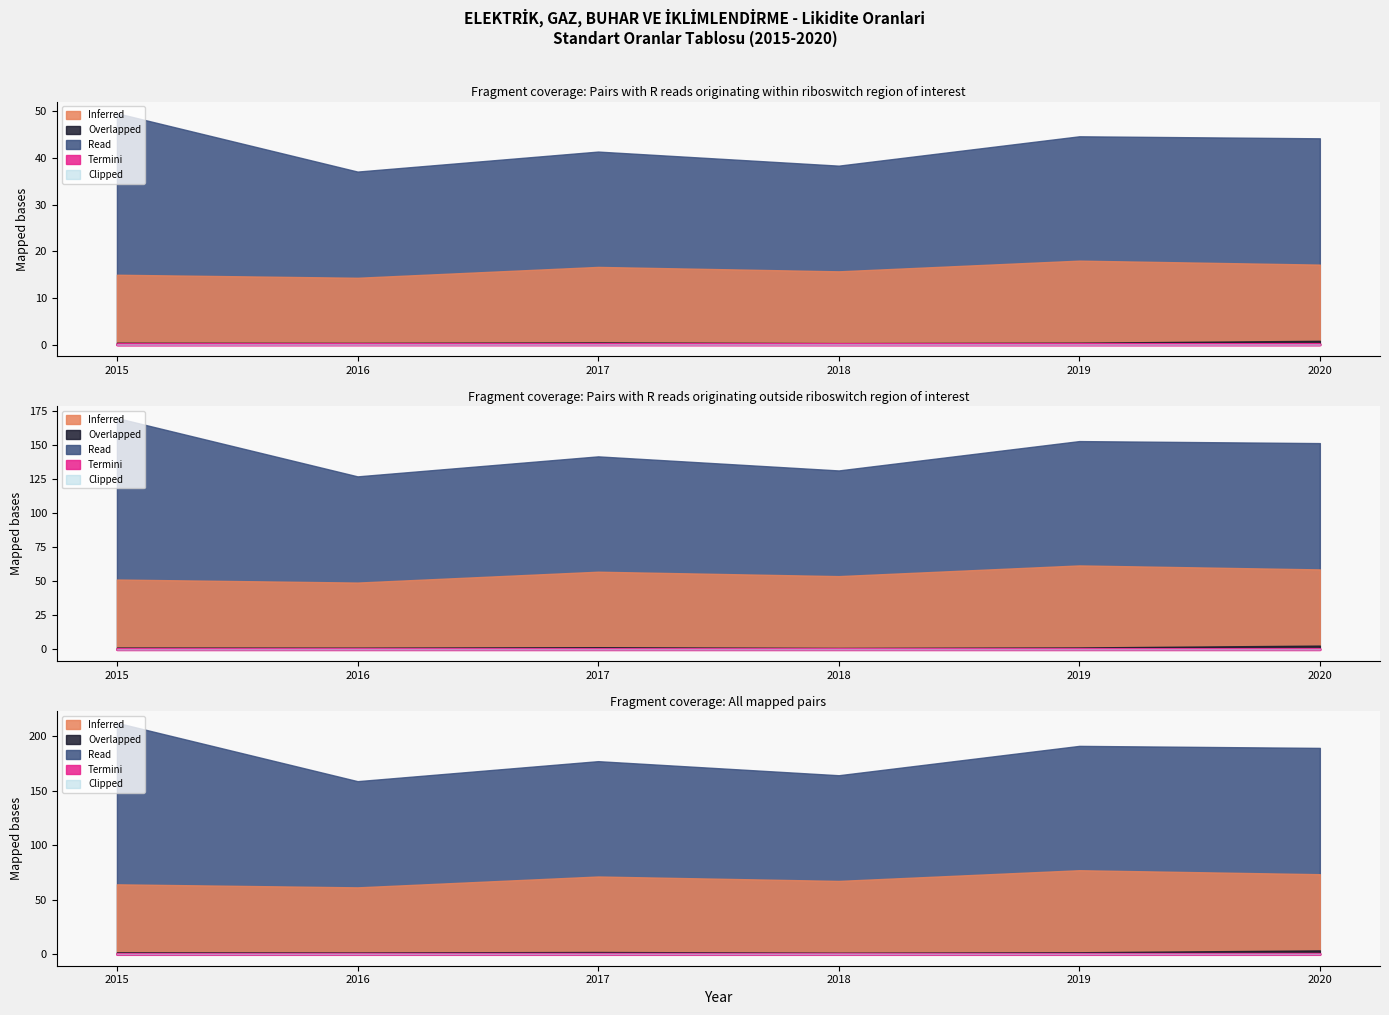

True or false: Cari Oran and Stok Bagimlilik cross at least once.

False